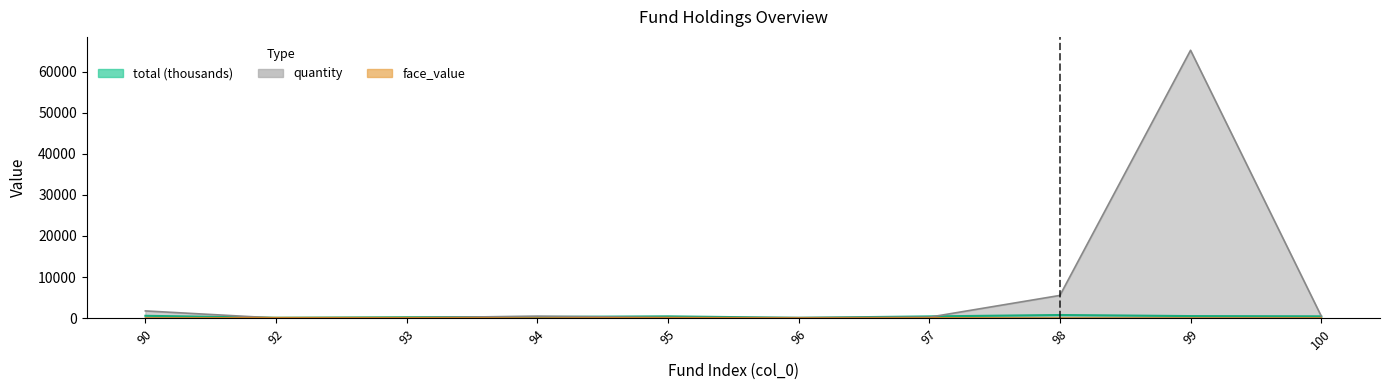

How many times do quantity and total cross each other?

6